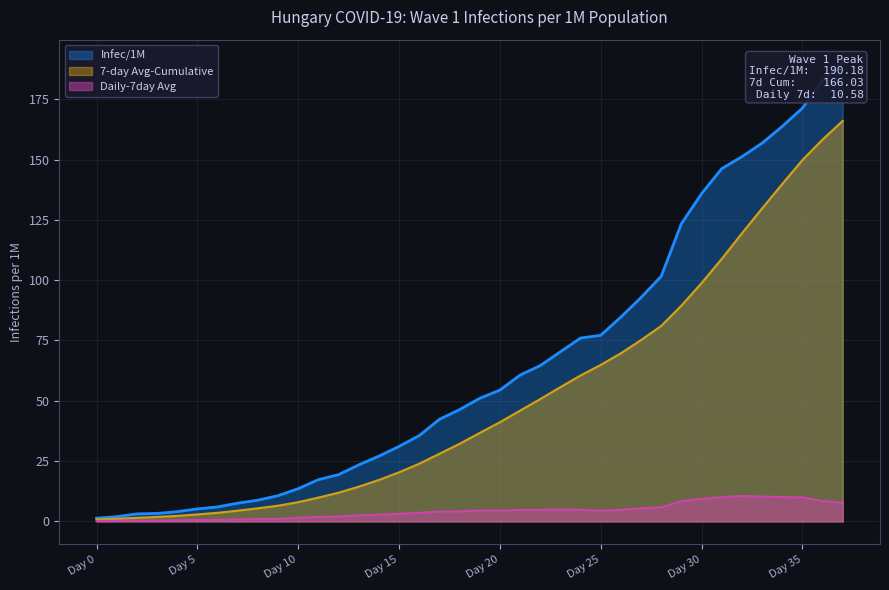

What is the difference between the maximum and minimum values in the 7-day Avg-Cumulative series?

165.2